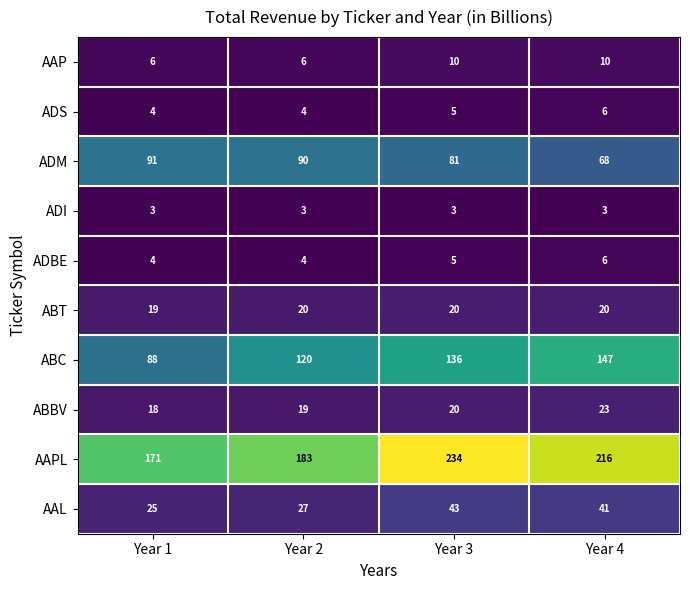

How many values in the ABT series are below 20?

1